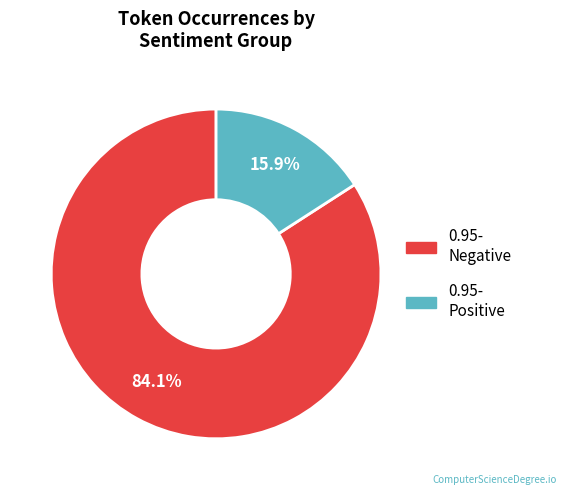

Is there any slice that represents more than half of the pie?

Yes